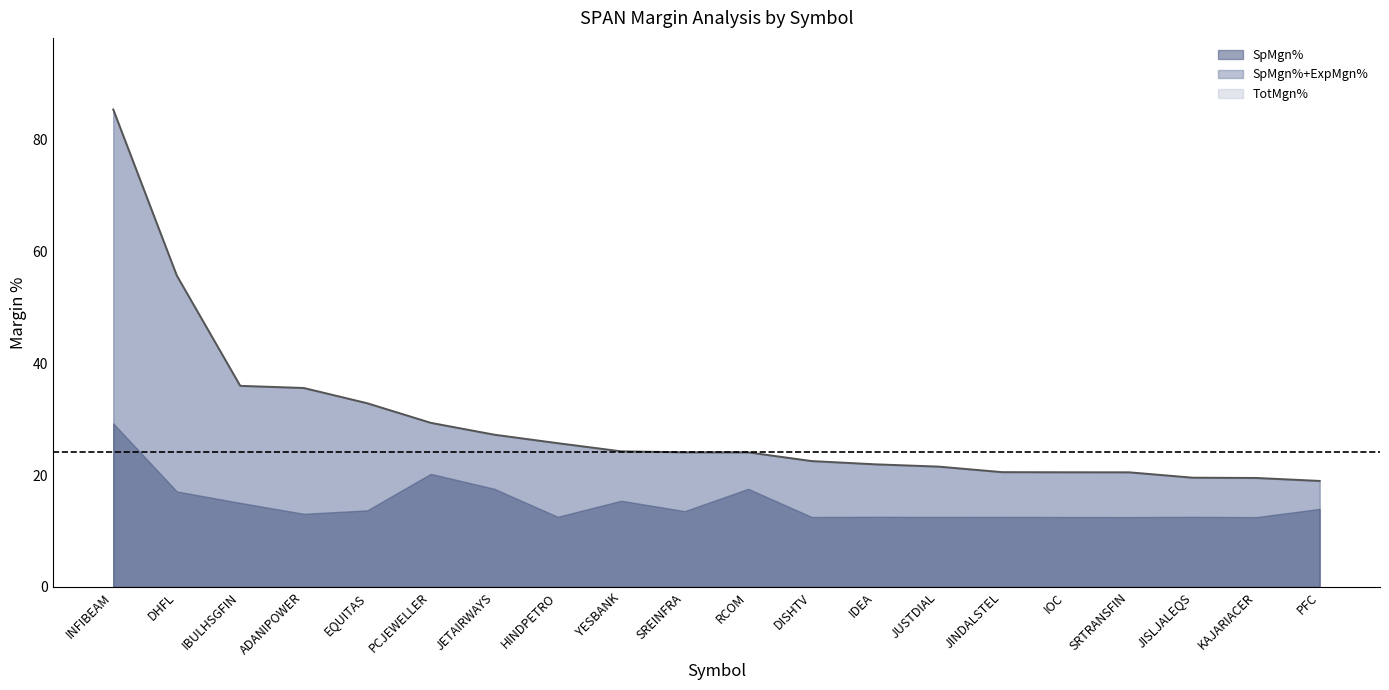

What position from the right is PCJEWELLER?

15